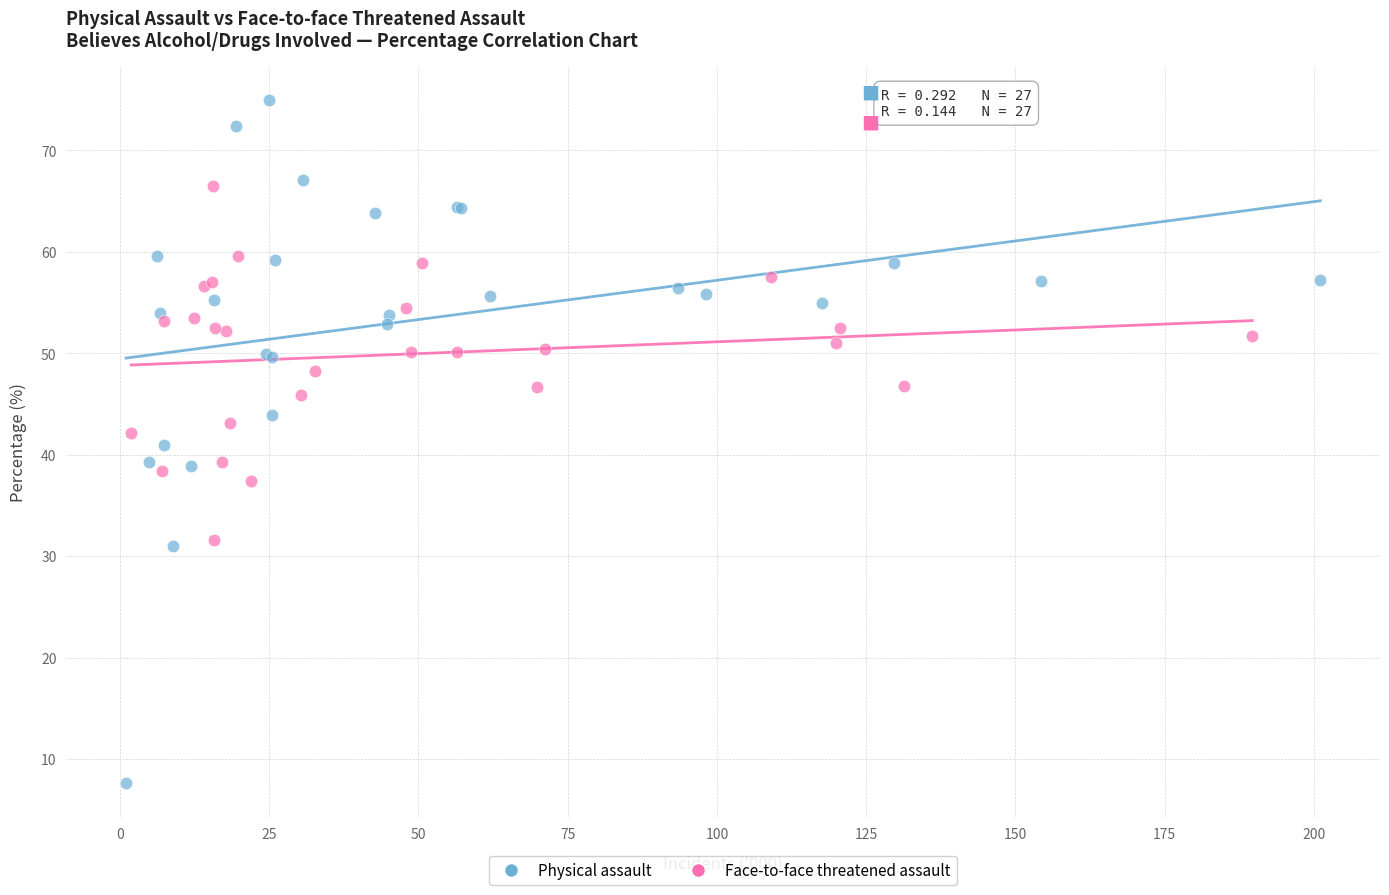

Which series has the widest spread of Y values?

Physical assault